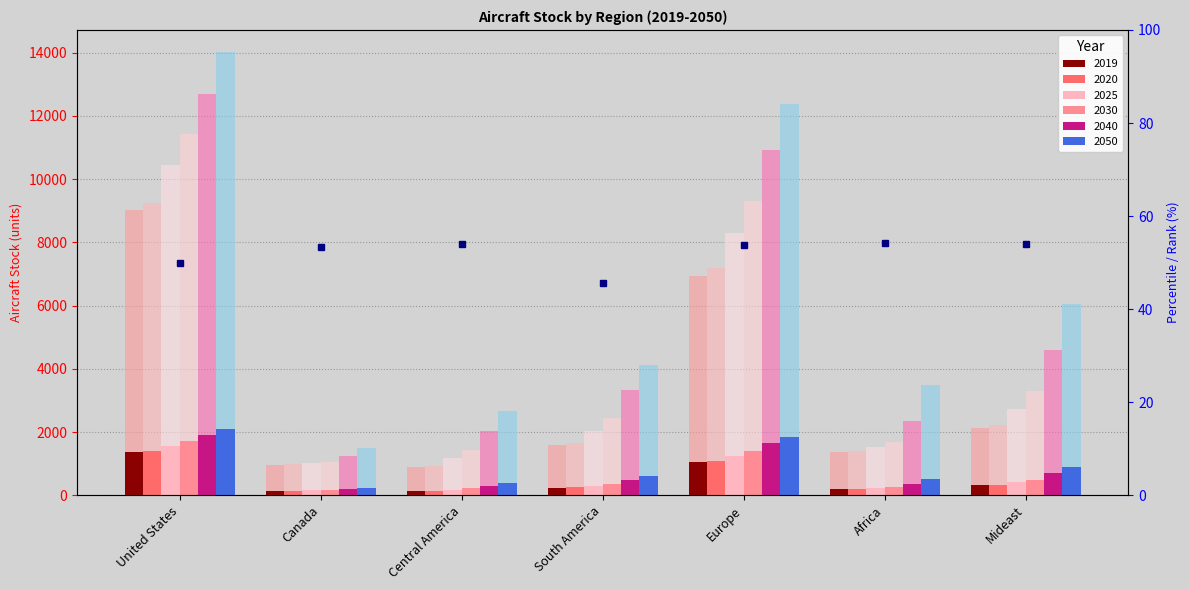

Reading right to left, list all the values displayed in this chart.

2019: 2112.6	1379.3	6947.4	1600.9	884.3	965.7	9017.7
2020: 2211.4	1391.4	7183.4	1664.8	930.3	975.4	9259.8
2025: 2733.1	1510.8	8308.2	2020.9	1175.0	1013.1	10451.3
2030: 3285.5	1689.8	9307.3	2429.6	1428.0	1053.5	11435.9
2040: 4599.1	2347.6	10918.3	3315.4	2026.4	1234.9	12705.9
2050: 6057.4	3474.8	12388.1	4123.3	2676.4	1487.0	14021.7